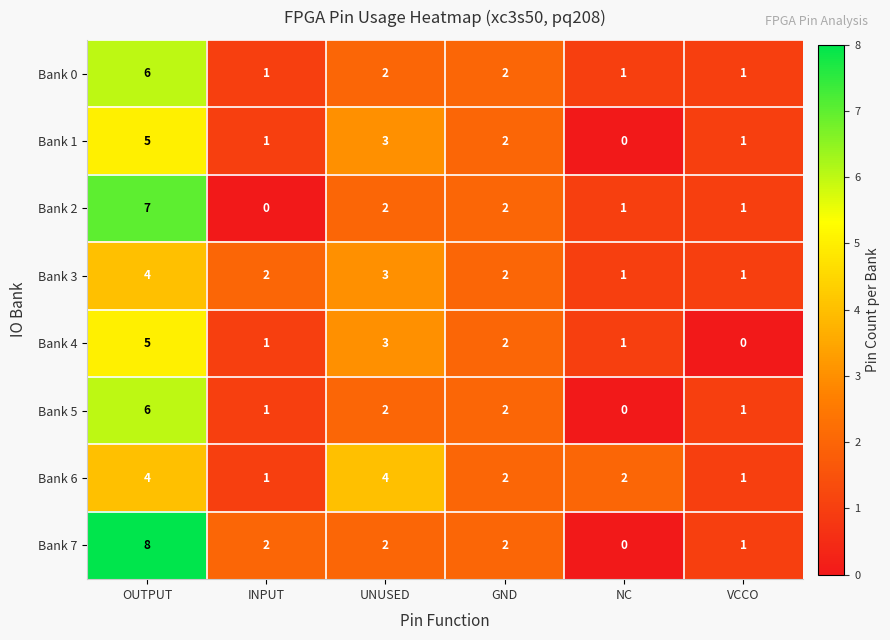

Count the number of categories in the chart.

6